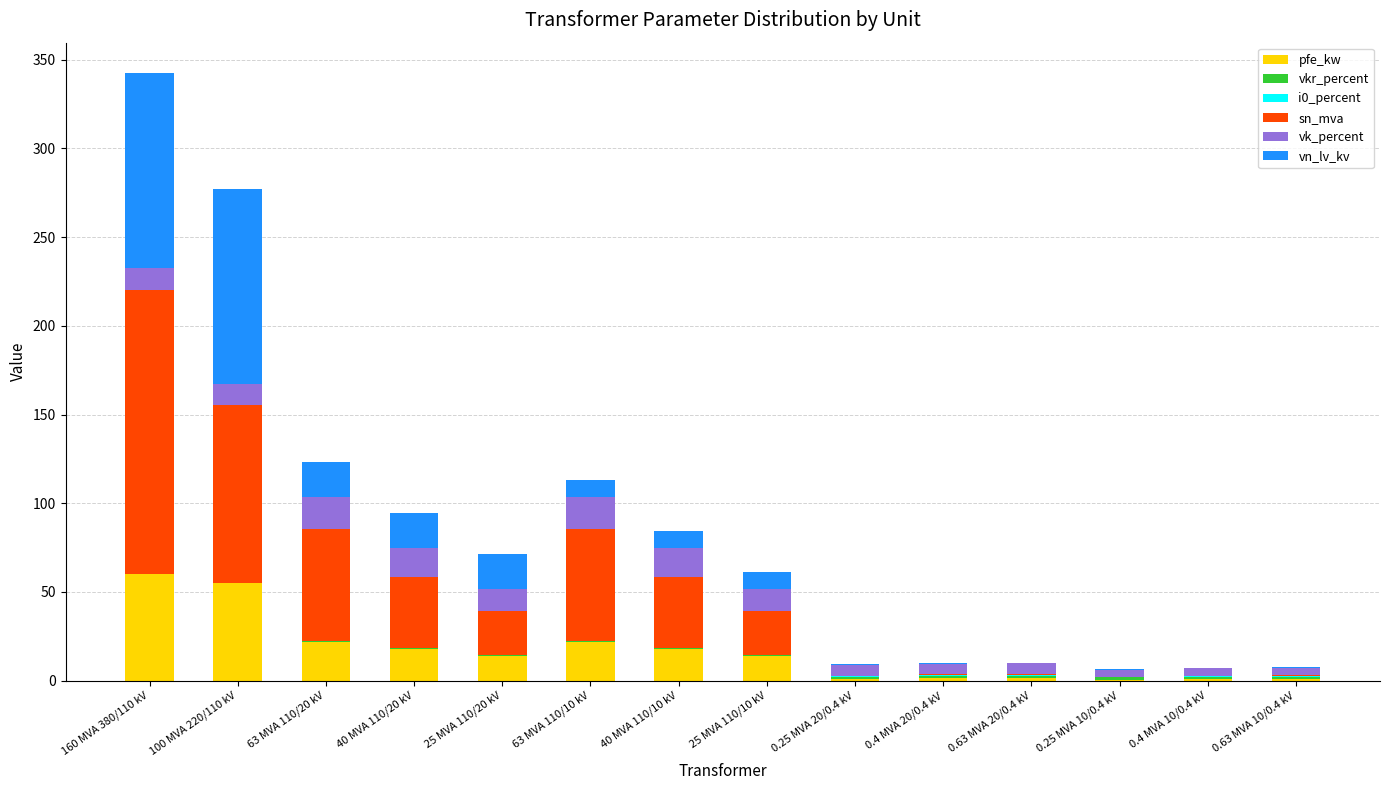

What is the highest value of the pfe_kw series?

60.0